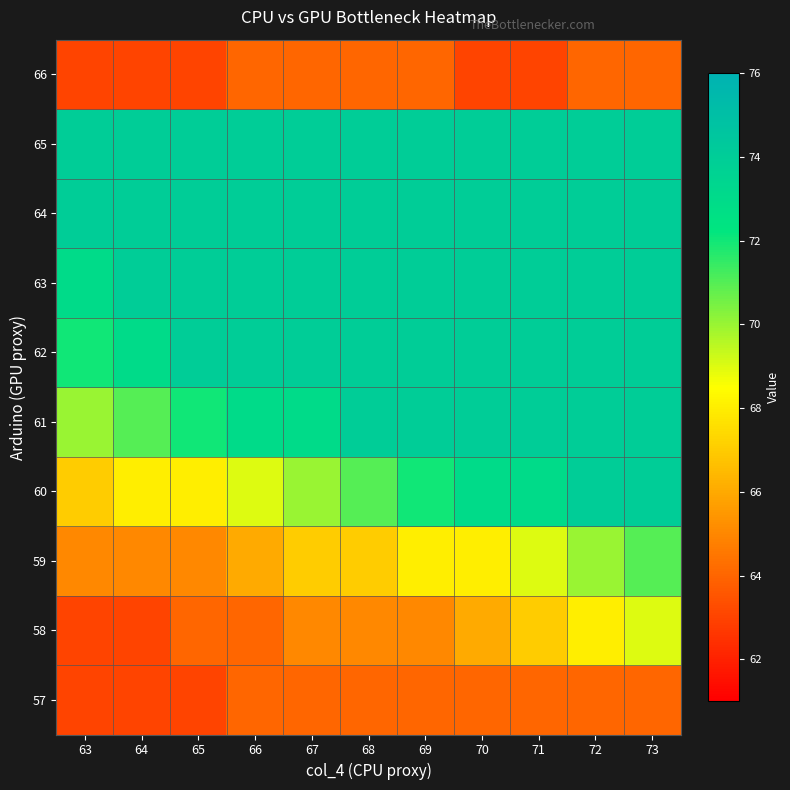

What is the spread (max minus min) of values at 73?

10